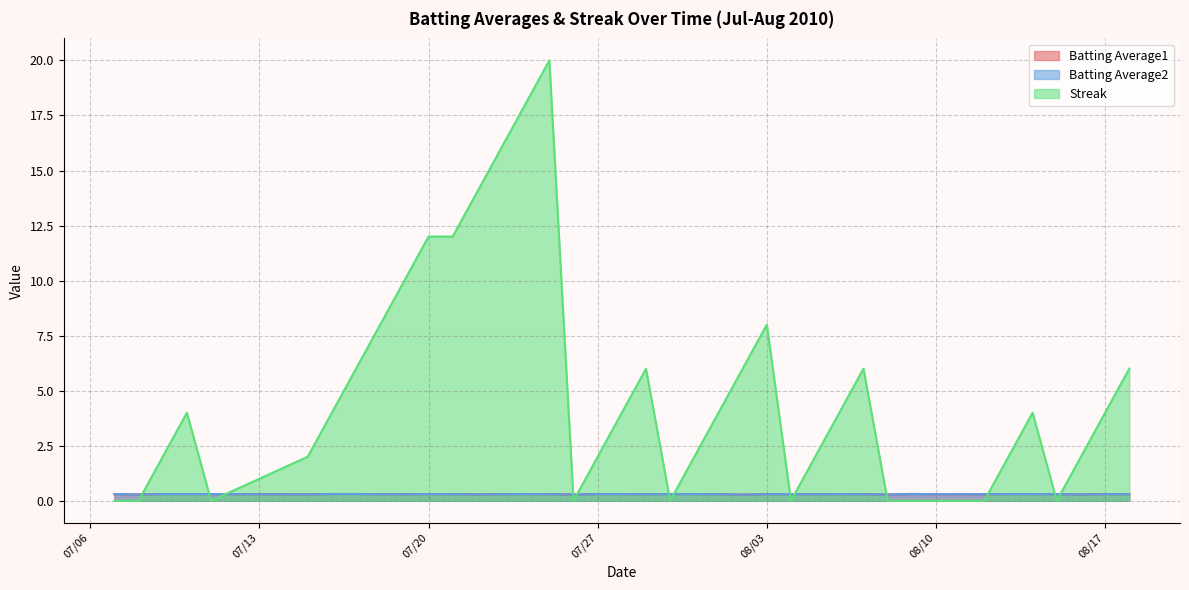

Does the chart display data point markers on the line(s)?

No